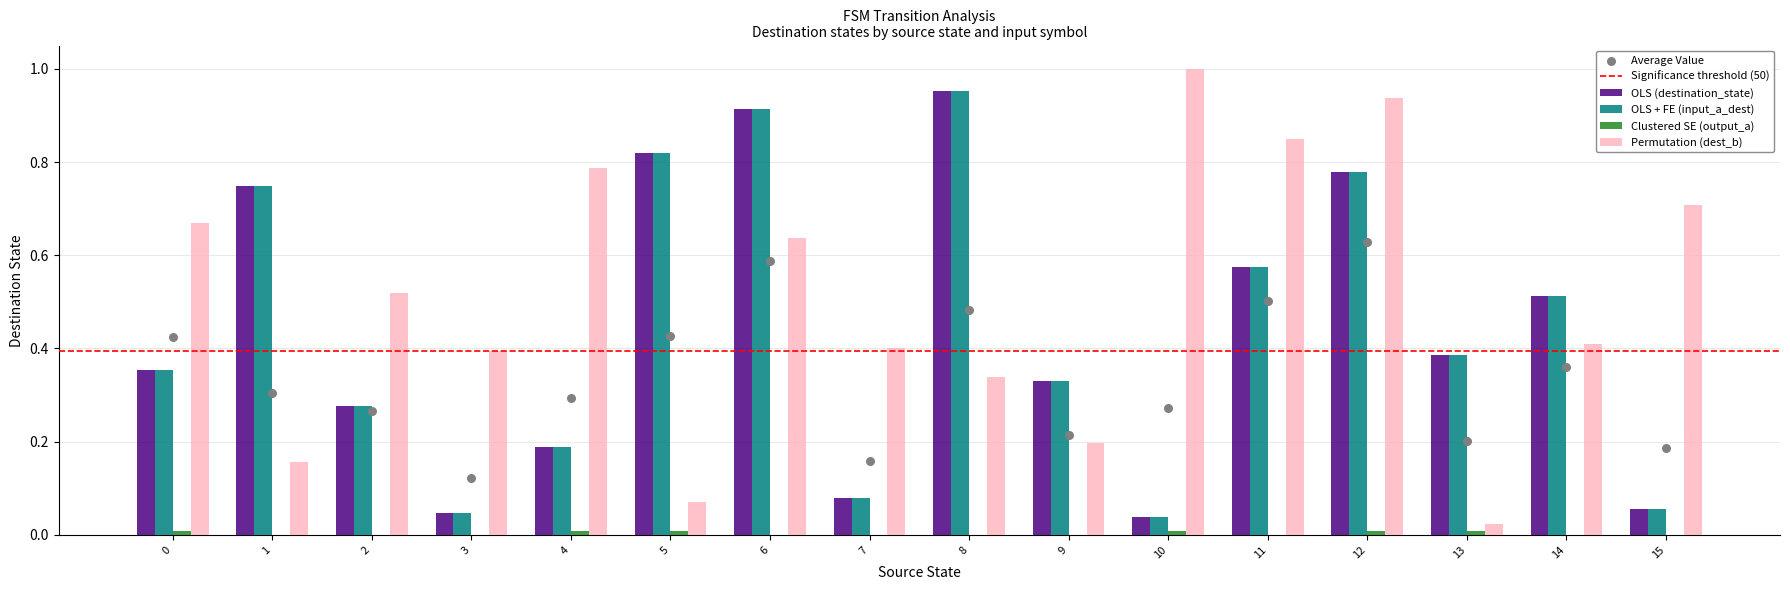

What is the total value across all series at 8?

2.2